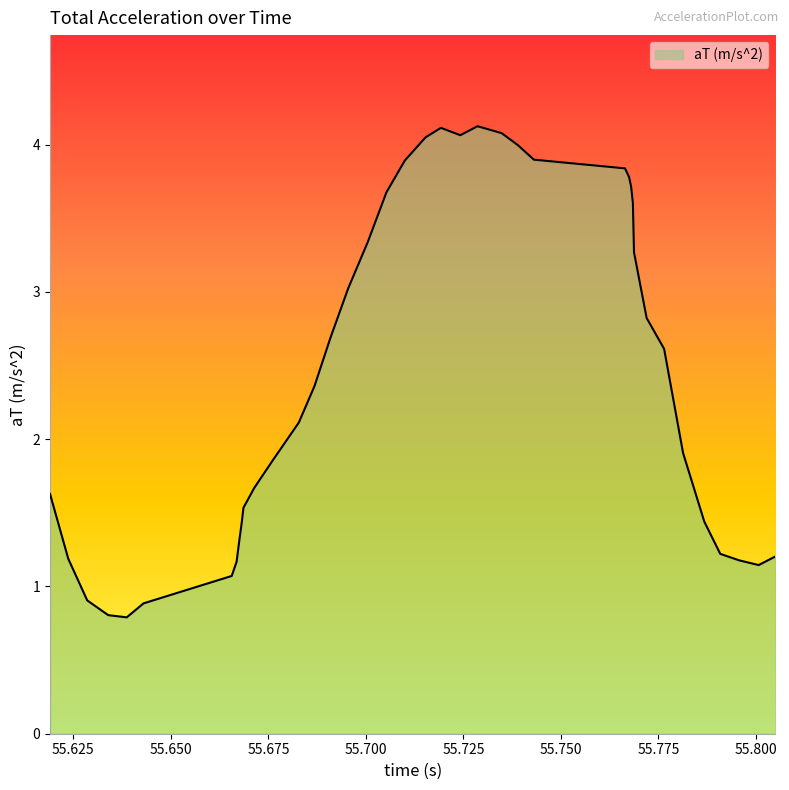

What is the difference between the maximum and minimum values?

3.3